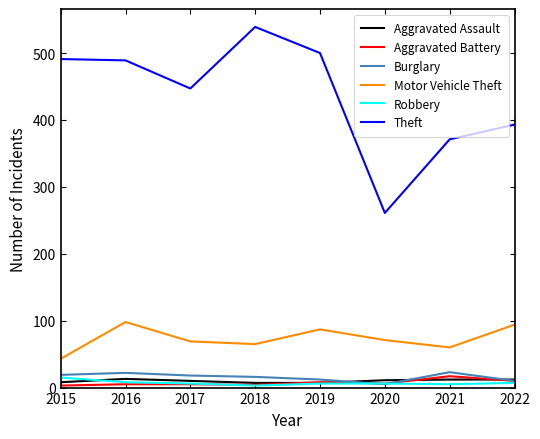

Is this an area chart (filled region under the line)?

No